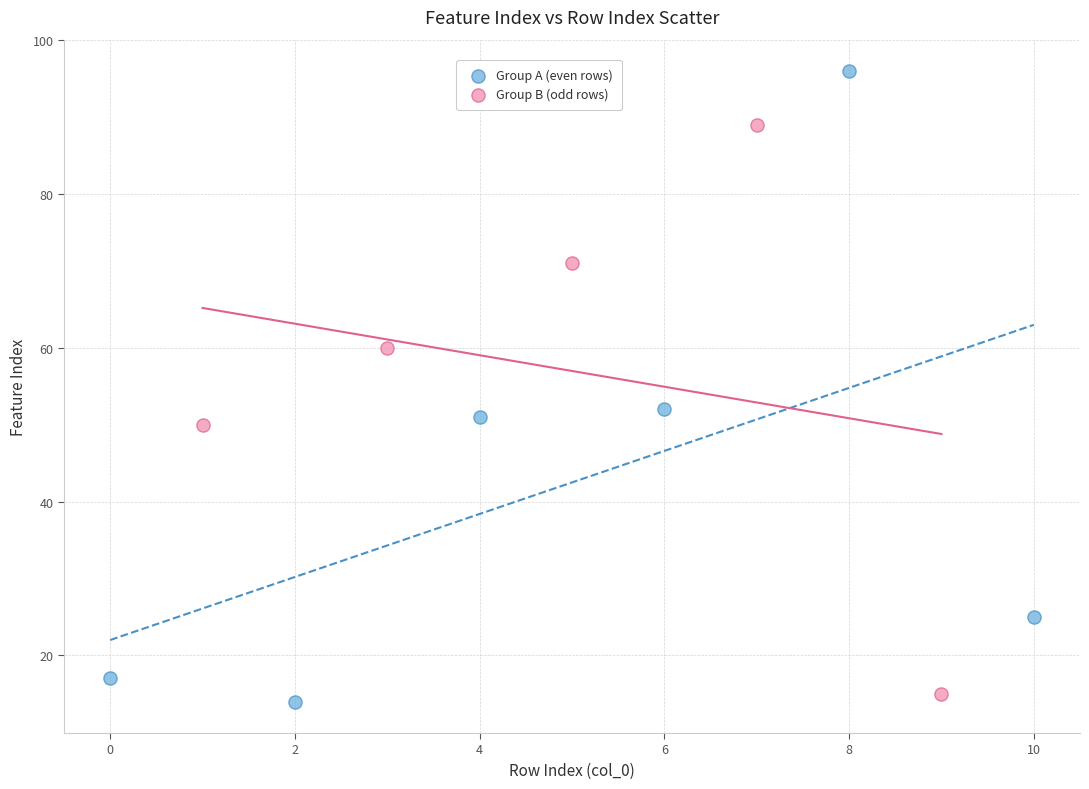

Which series has the widest spread of Y values?

Group A (even rows)